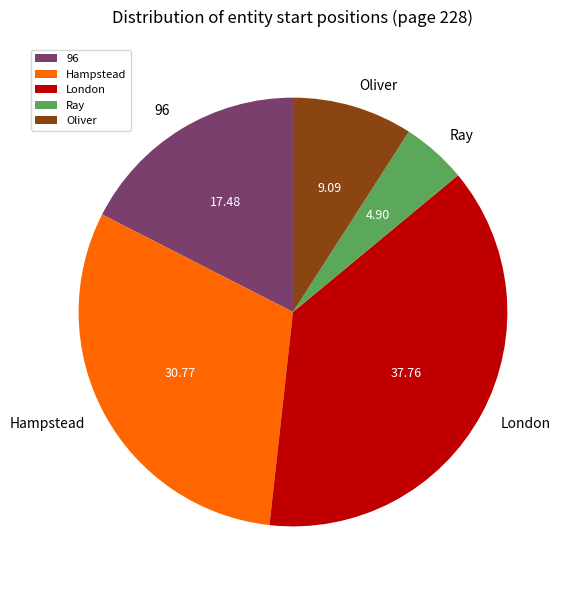

Which slice is the largest?

London